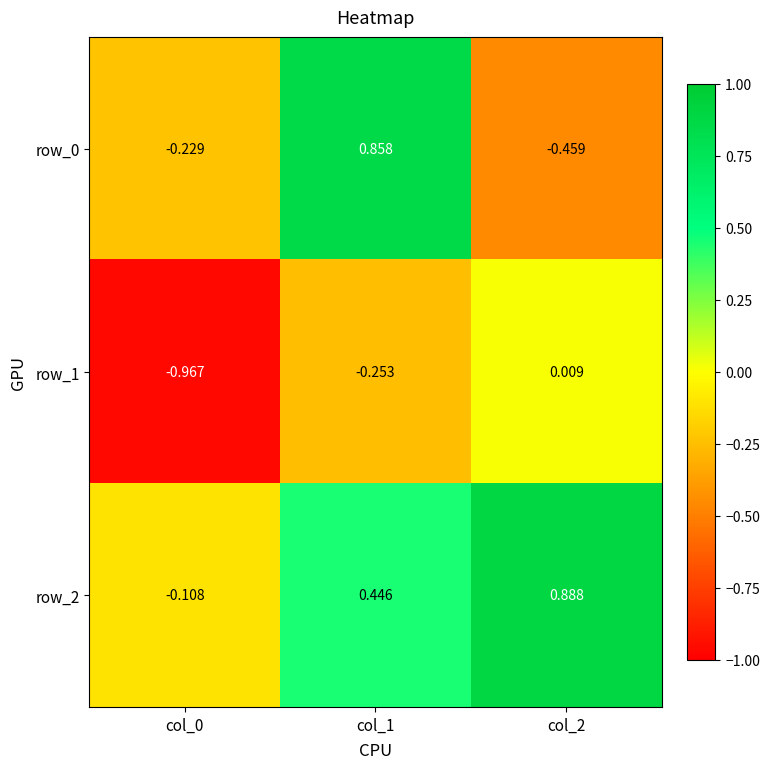

What is the spread (max minus min) of values at col_2?

1.3